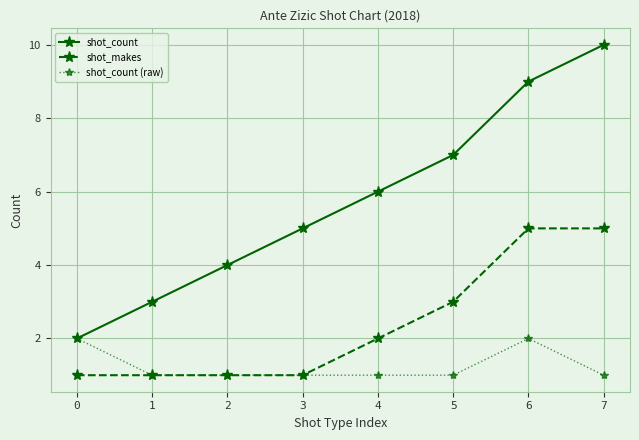

True or false: shot_count and shot_makes intersect in this chart.

False